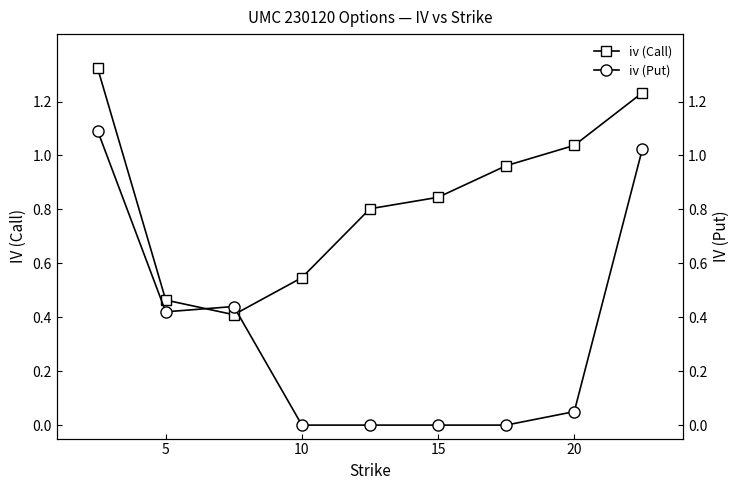

How many interior local valleys does the iv (Call) series have?

1